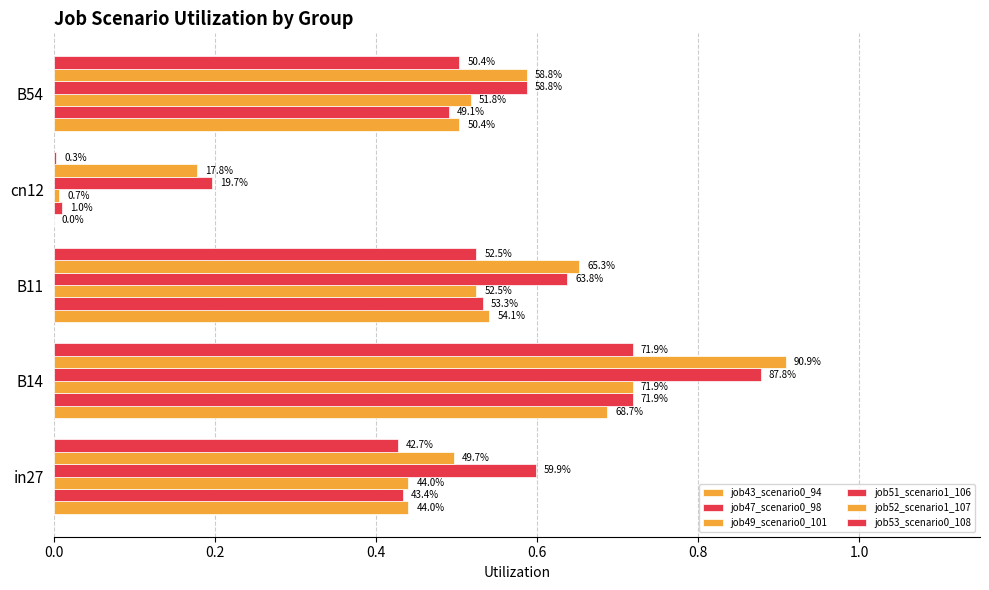

What is the highest value of the job49_scenario0_101 series?

0.7